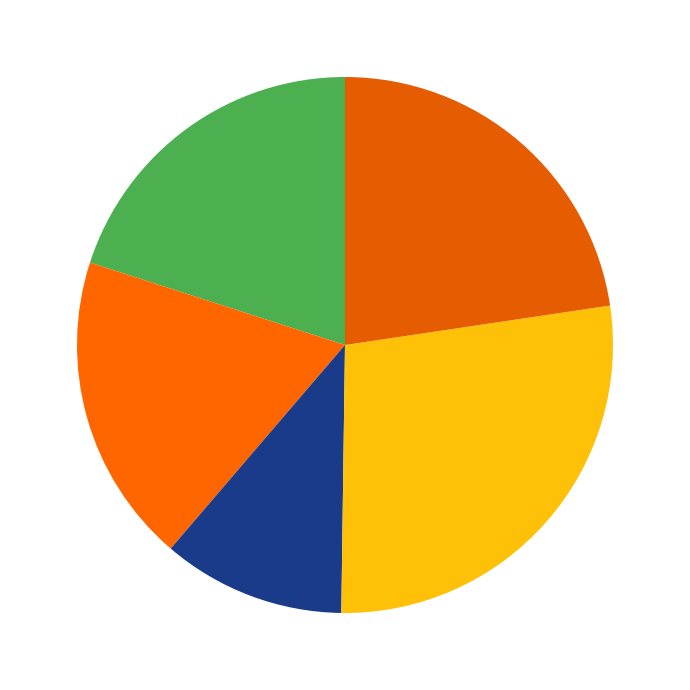

How many slices are in this pie chart?

5